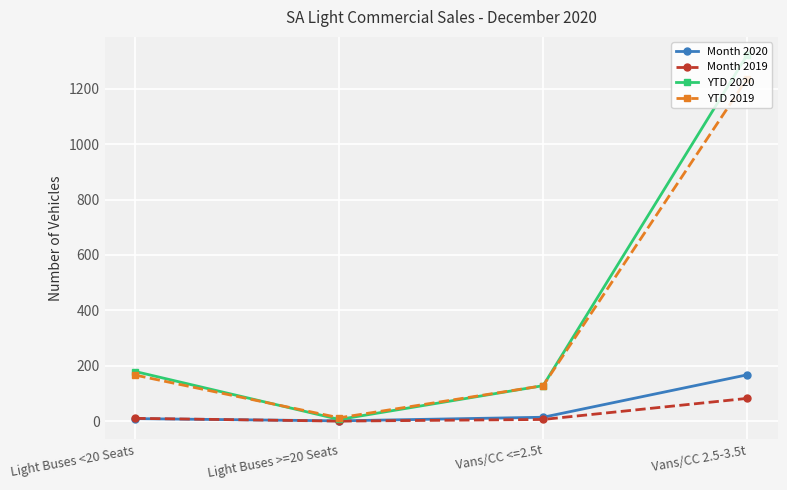

At which category is the sum across all series the highest?

Vans/CC 2.5-3.5t